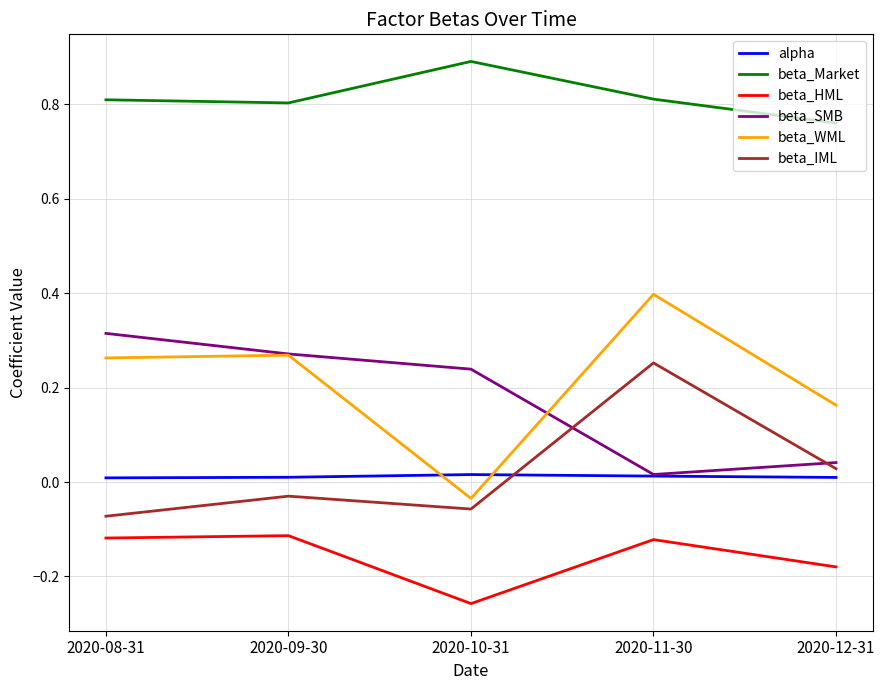

In beta_HML, how many points are lower than both neighbors (excluding endpoints)?

1